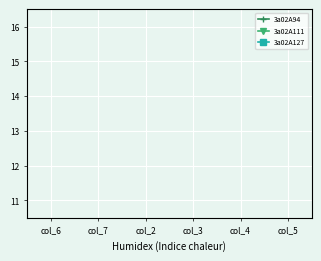

Is this an area chart (filled region under the line)?

No